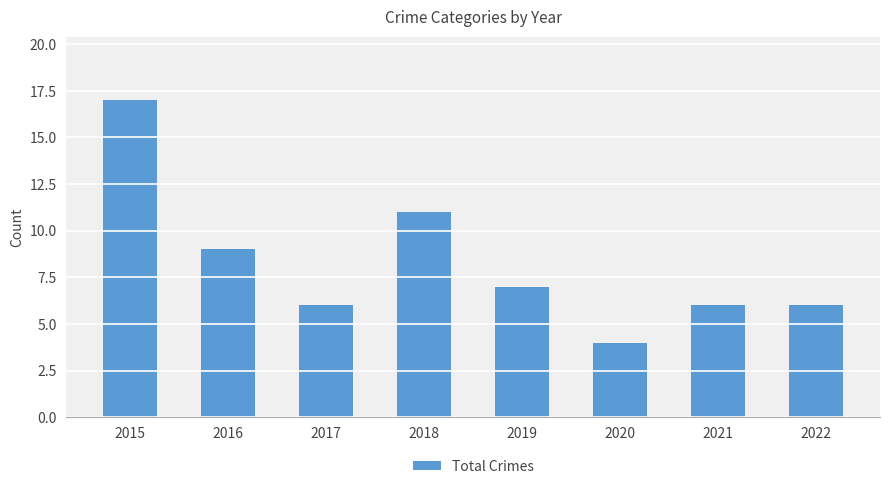

What is the maximum value shown in the chart?

17